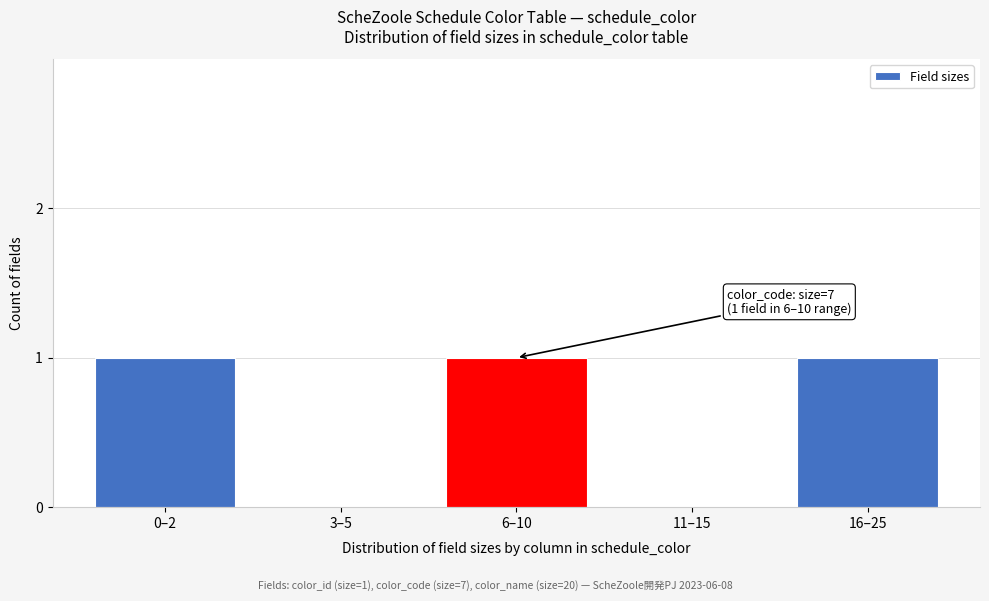

Reading left to right, list all the values displayed in this chart.

0–2=1	3–5=0	6–10=1	11–15=0	16–25=1